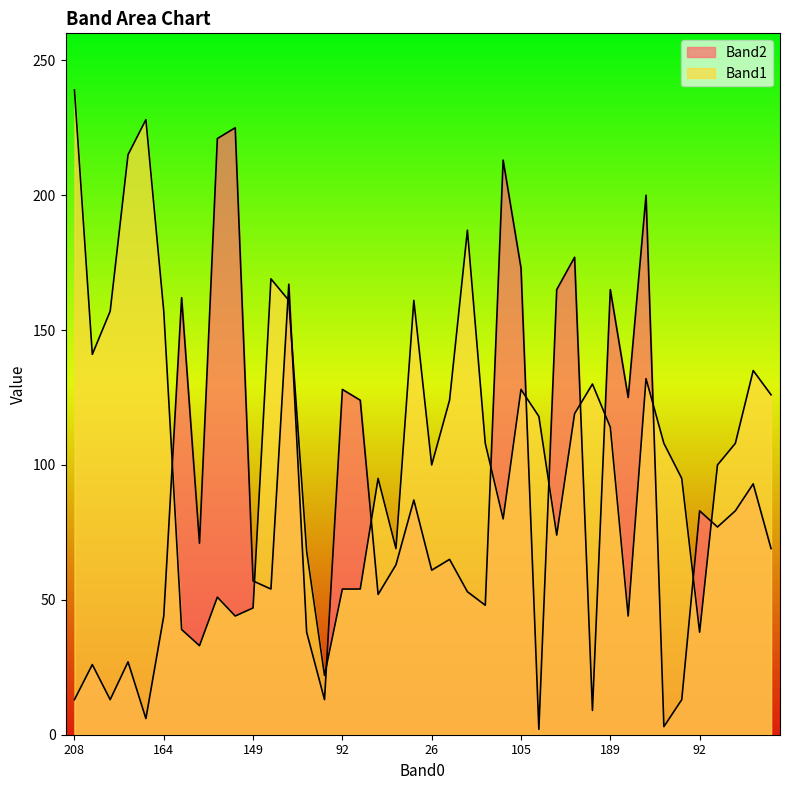

Where does the Band2 series first go above 69?

36